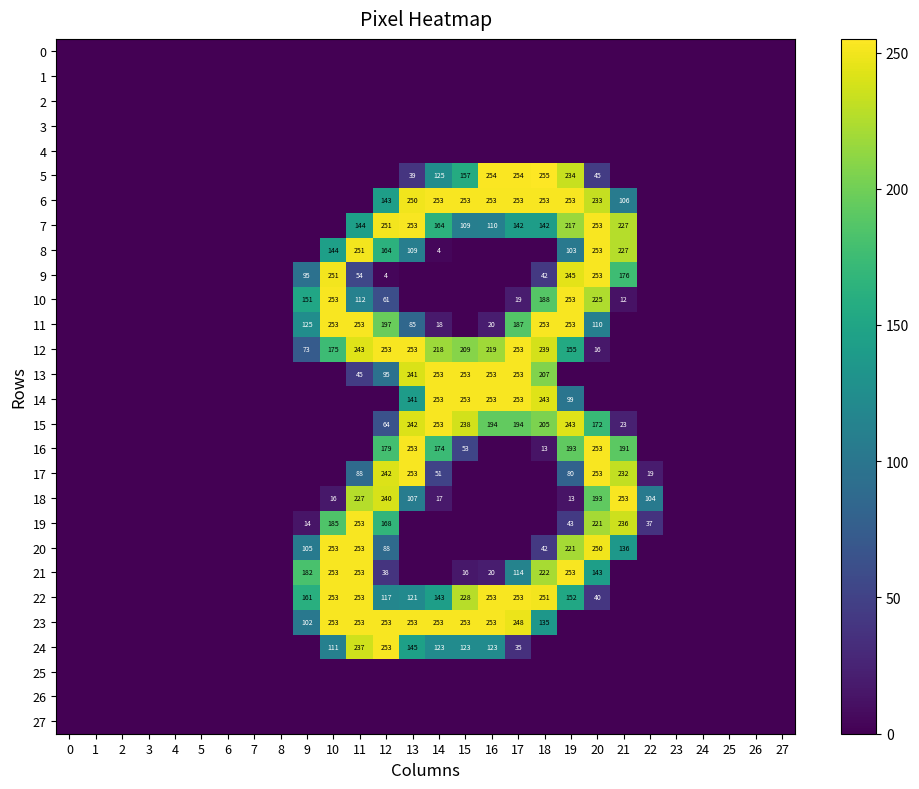

The value of 5 at 15 is 267. True or false?

False